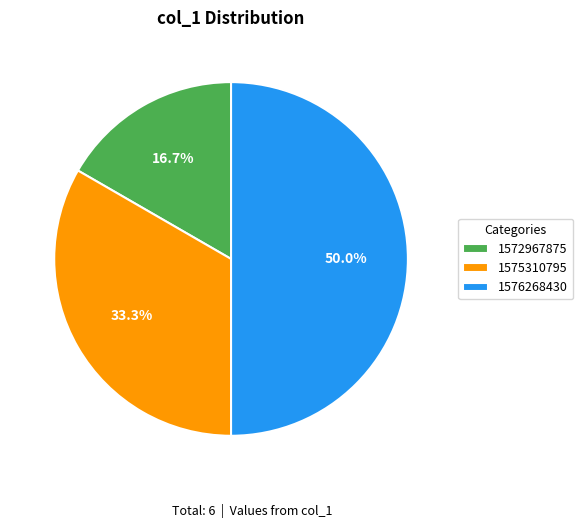

Count the number of slices in the pie.

3